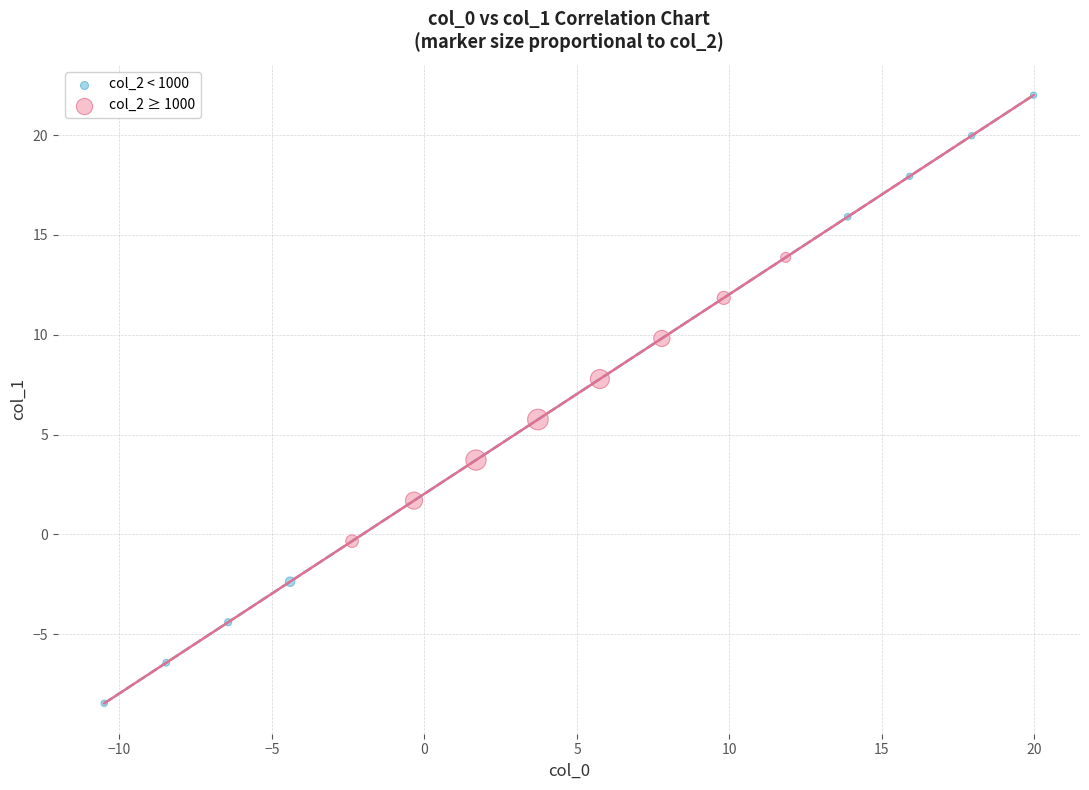

Which series contains the lowest Y value?

col_2 < 1000